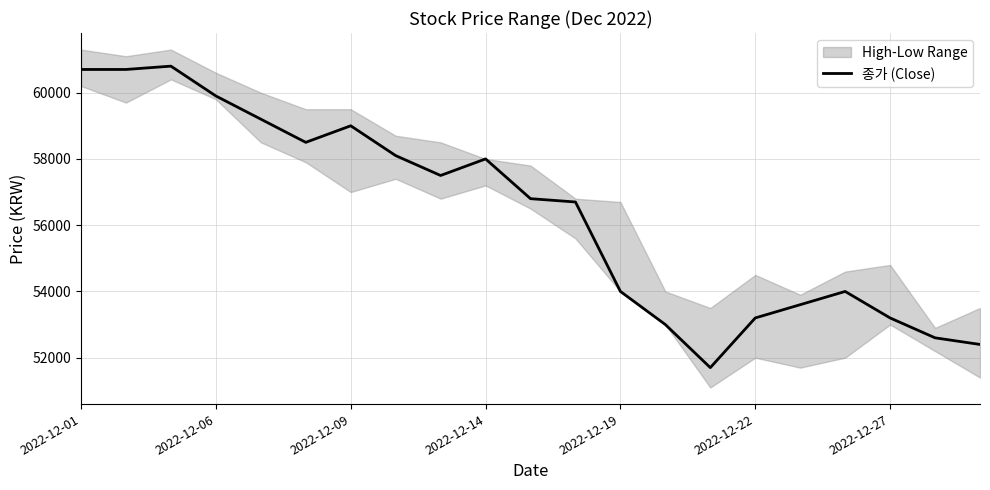

What value does the data have at 16?

53600